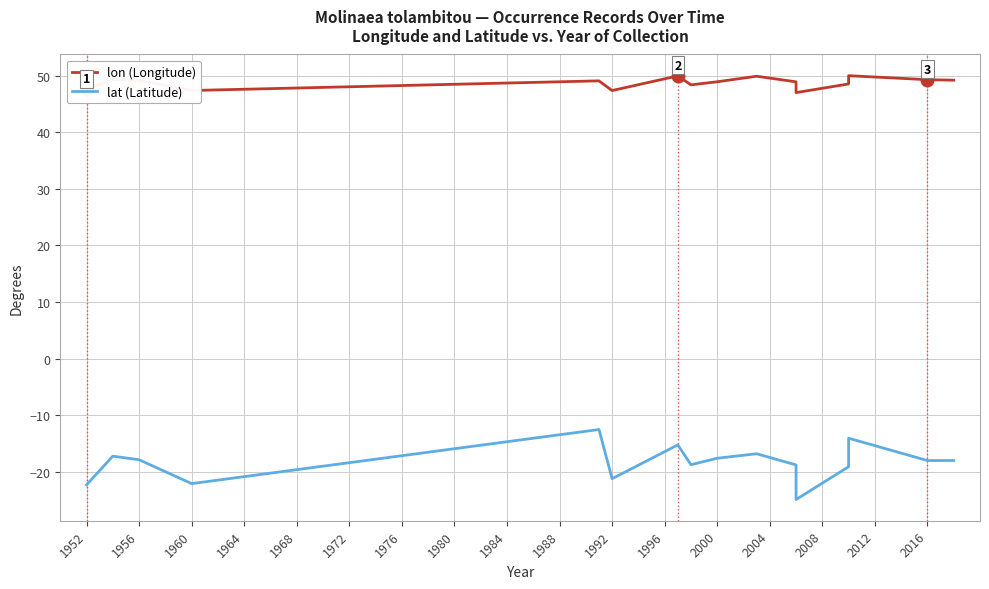

What is the sum of the lat (Latitude) values at 1960 and 1980?

-36.7